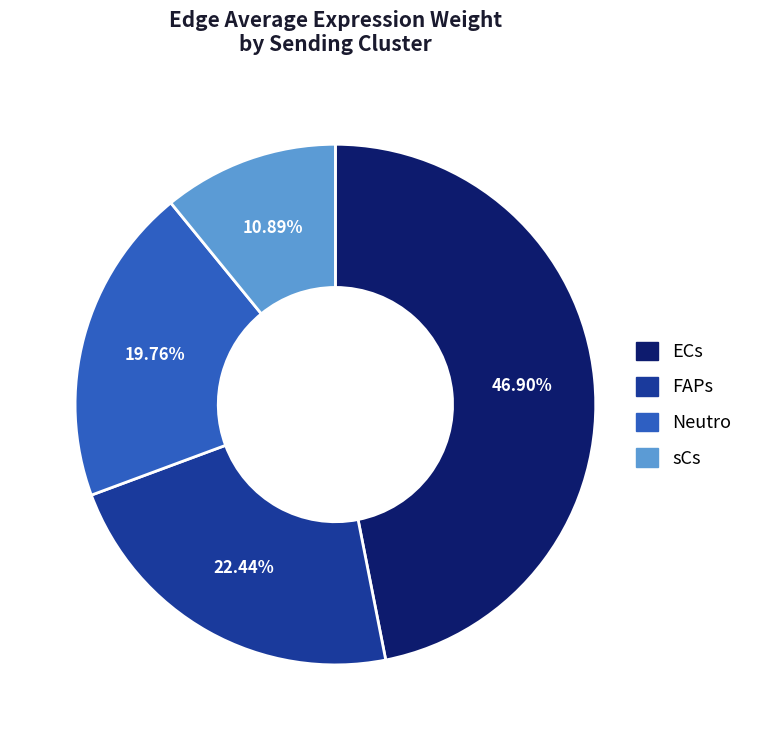

To the nearest percent, what is the difference between the sCs and FAPs slice percentages?

12%